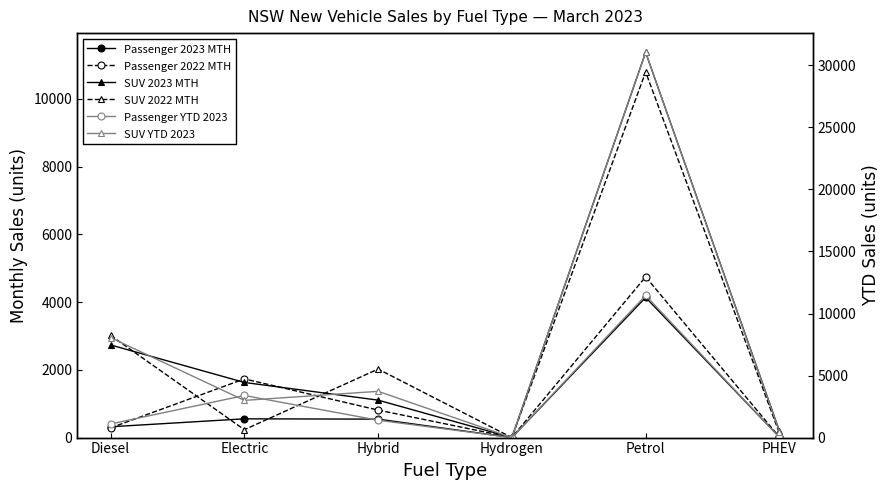

At which label does SUV 2022 MTH reach its peak?

Petrol